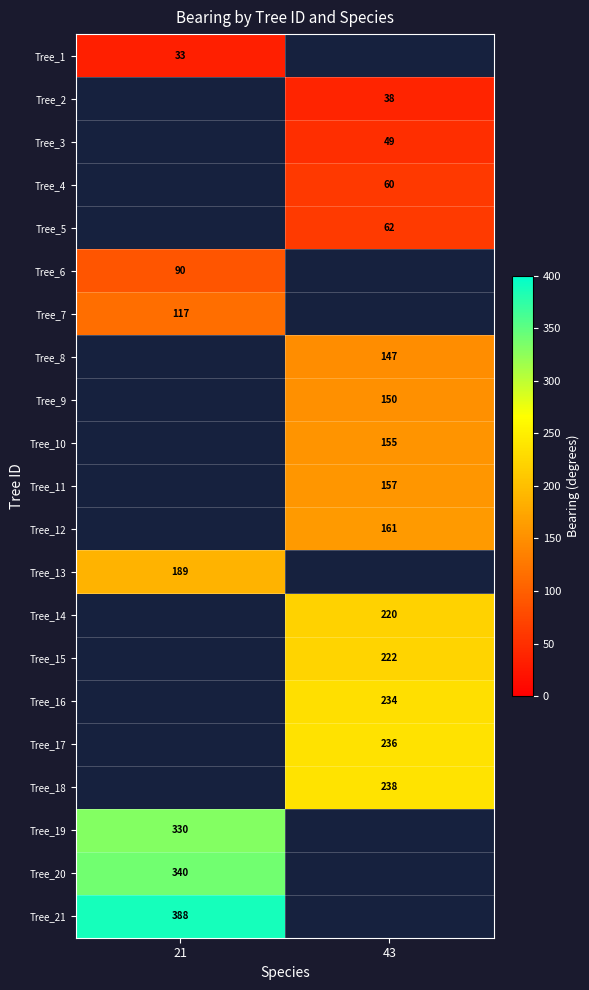

The value of Tree_13 at 21 is 189. True or false?

True